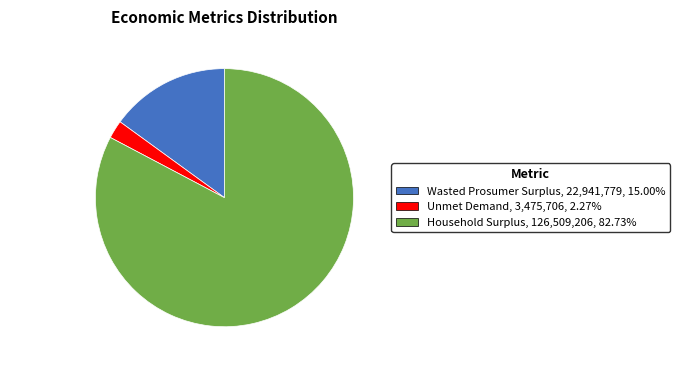

Rank the categories by value from lowest to highest.

Unmet Demand, Wasted Prosumer Surplus, Household Surplus